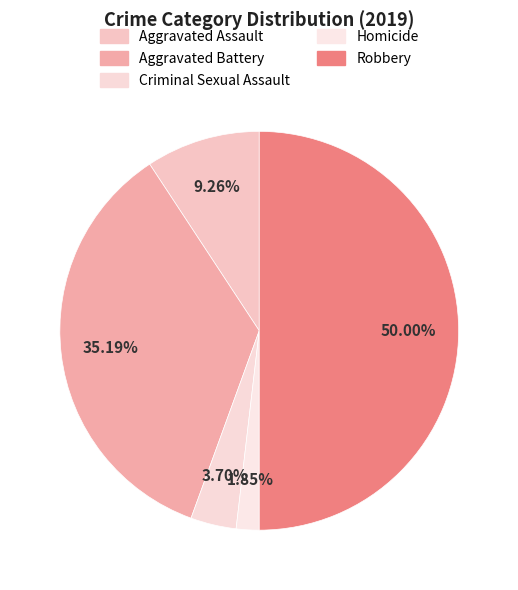

Approximately how many times larger is the value at Homicide compared to Aggravated Battery?

0.1